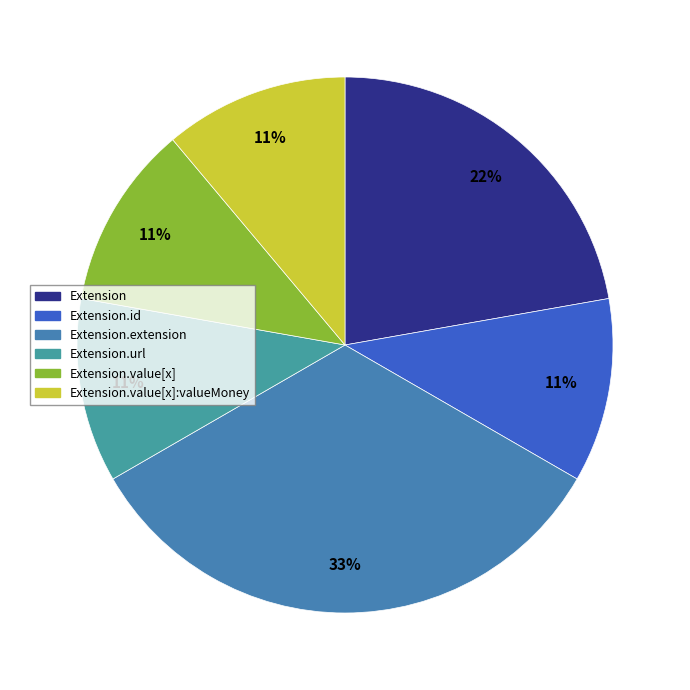

Count the number of slices in the pie.

6